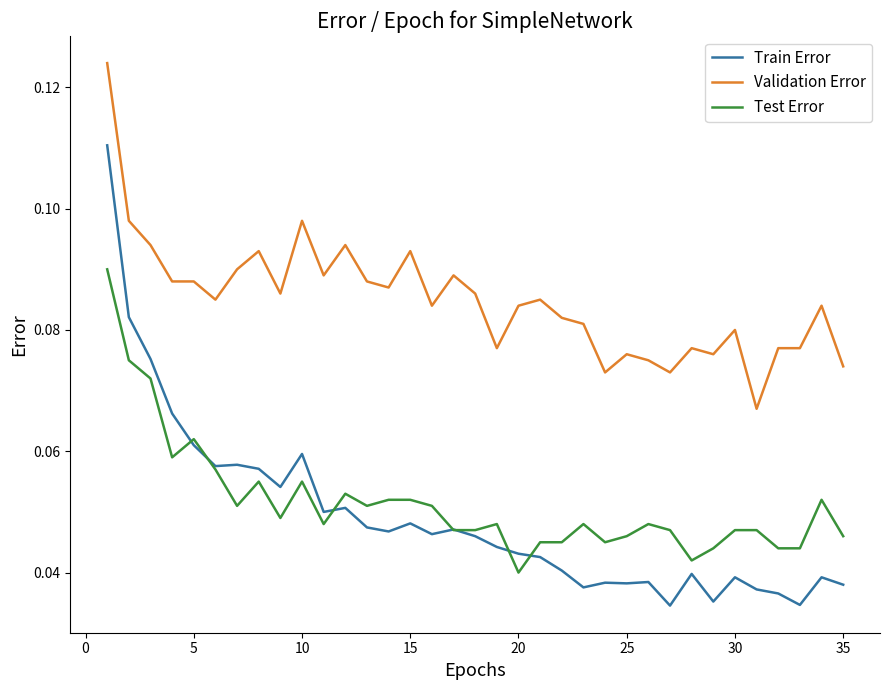

List the series in order of their peak value, highest first.

Validation Error, Train Error, Test Error